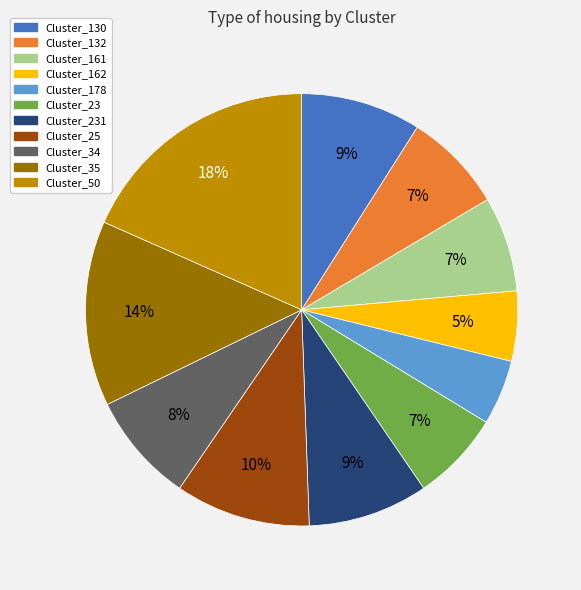

Does any single category account for the majority?

No